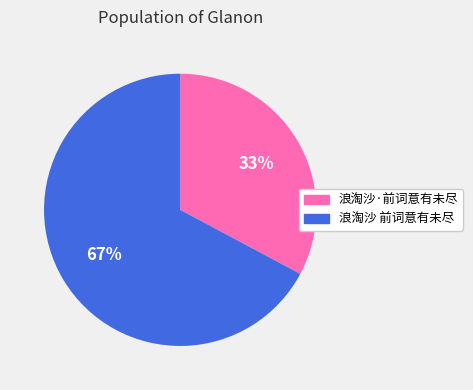

Count the number of slices in the pie.

2